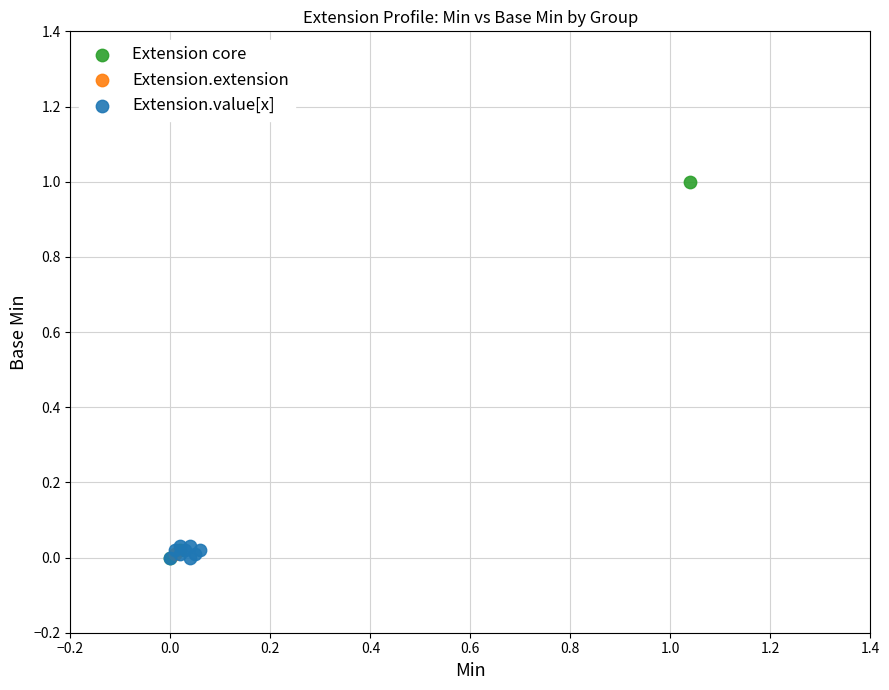

What are all the series names shown in the legend?

Extension core, Extension.extension, Extension.value[x]